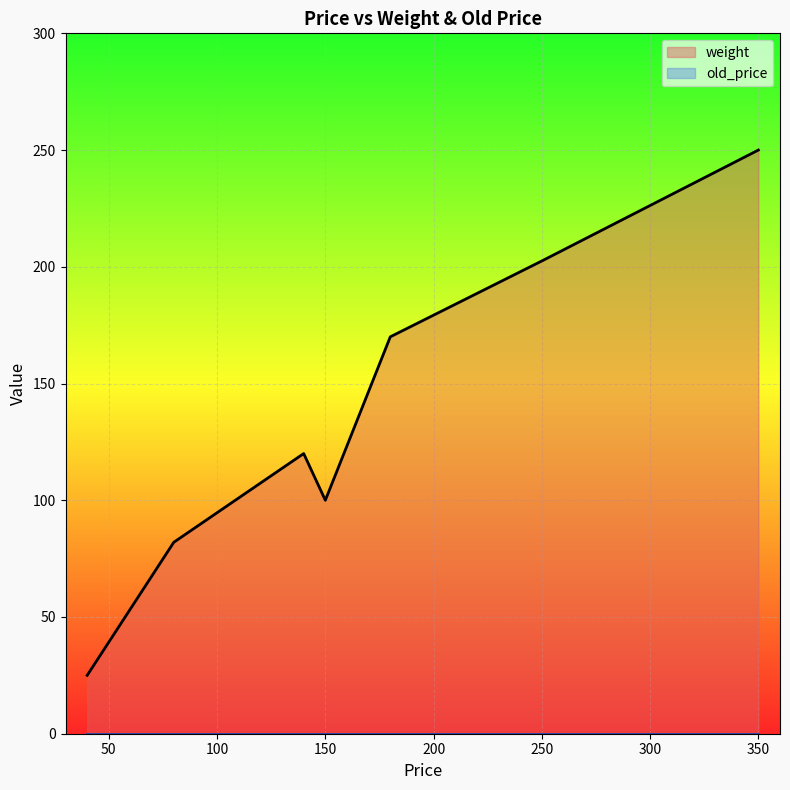

Which series has the largest total across all categories?

weight